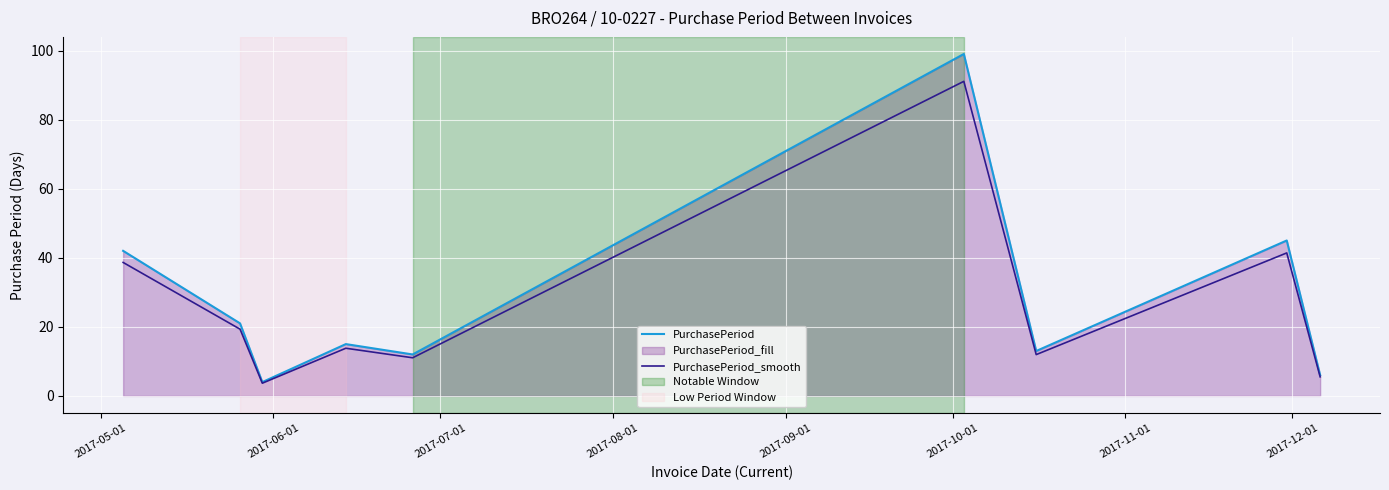

At how many categories does at least one series exceed 46?

1